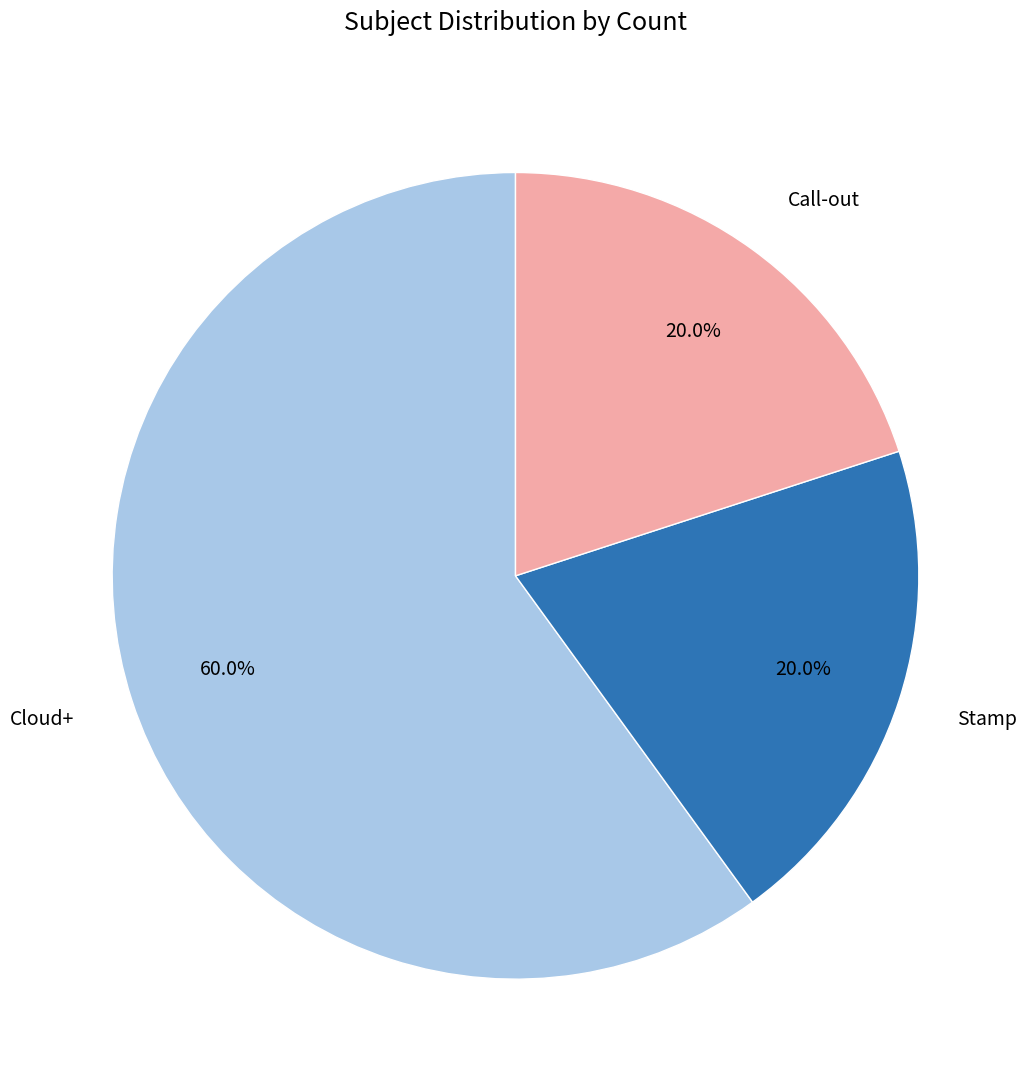

To the nearest percent, what percentage of the pie is Stamp?

20%